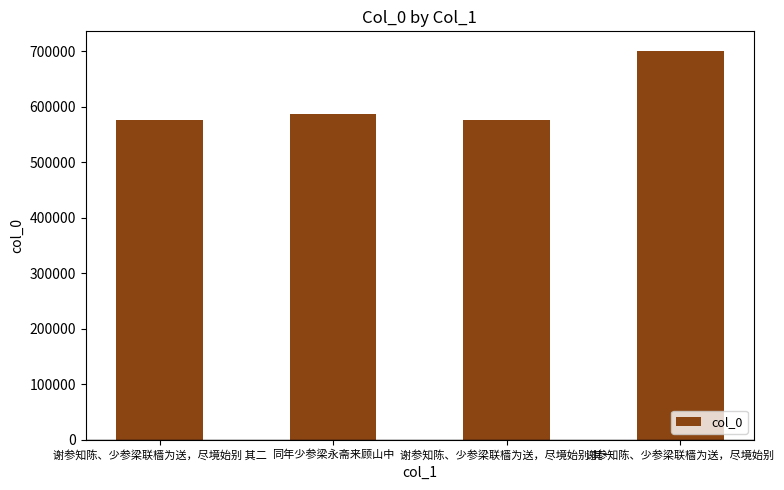

What is the value of the 1st bar from the left?

575570